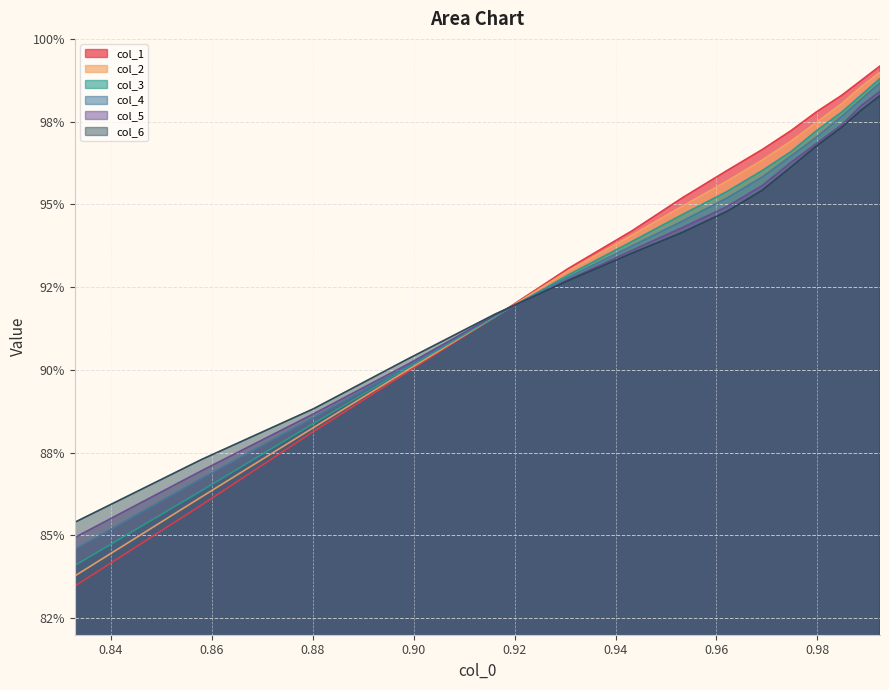

Does the chart have visible grid lines?

Yes